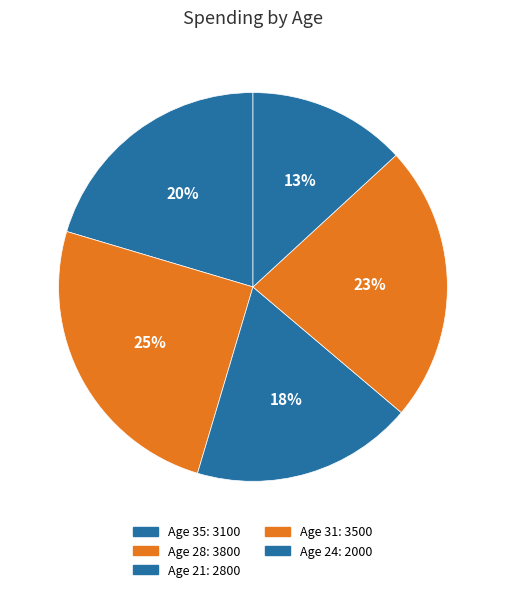

How many segments does this pie chart have?

5